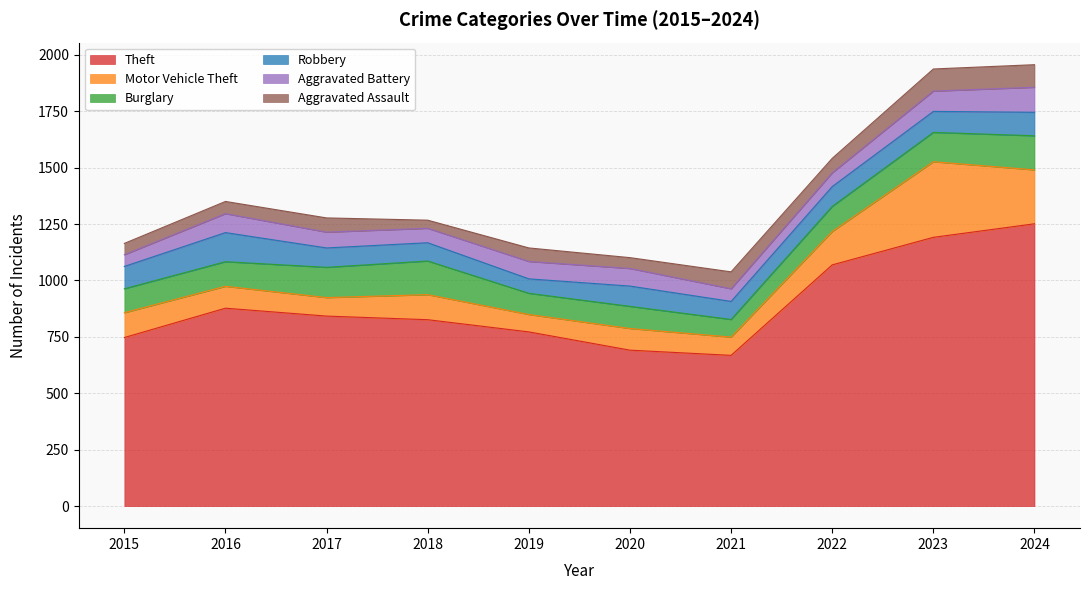

What is the average value of the Robbery series?

91